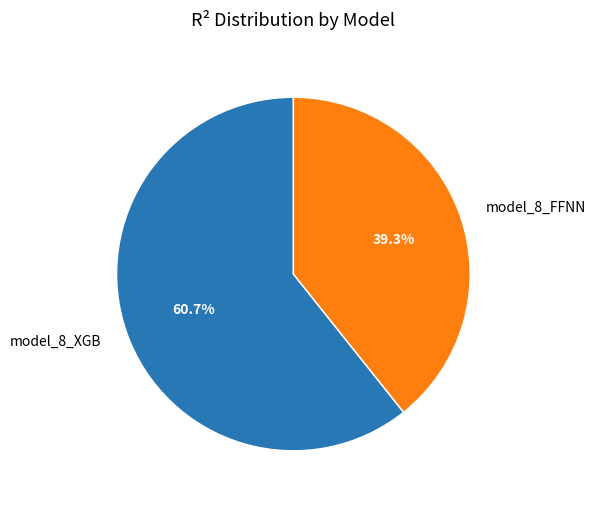

Which category has the biggest portion of the pie?

model_8_XGB